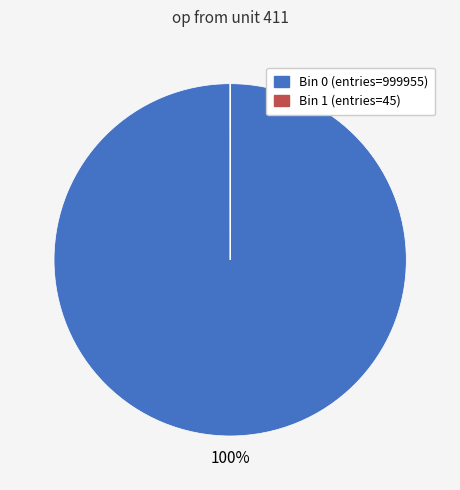

The Bin 0 (entries=999955) slice represents 100% of the pie. True or false?

True